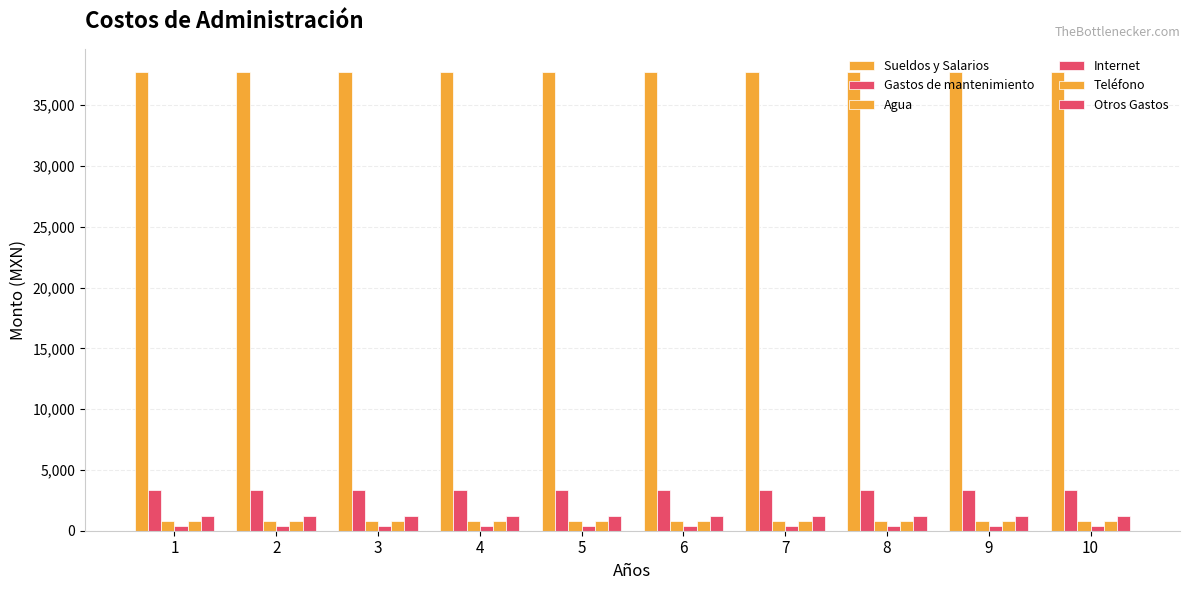

Are the bars grouped side by side (vs. stacked)?

Yes